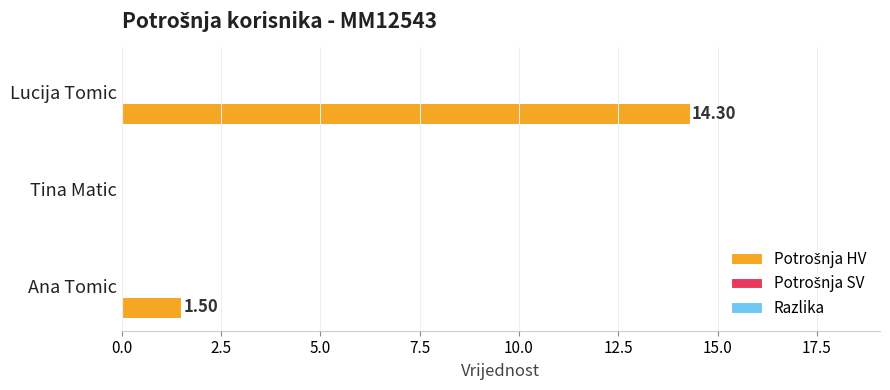

What is the change in value from Tina Matic to Lucija Tomic?

+14.3